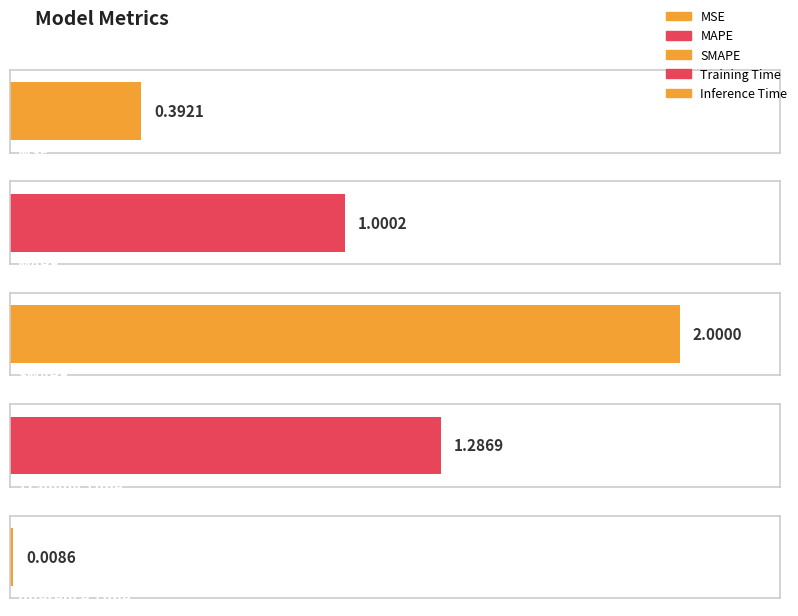

Which label corresponds to the largest value in the chart?

SMAPE